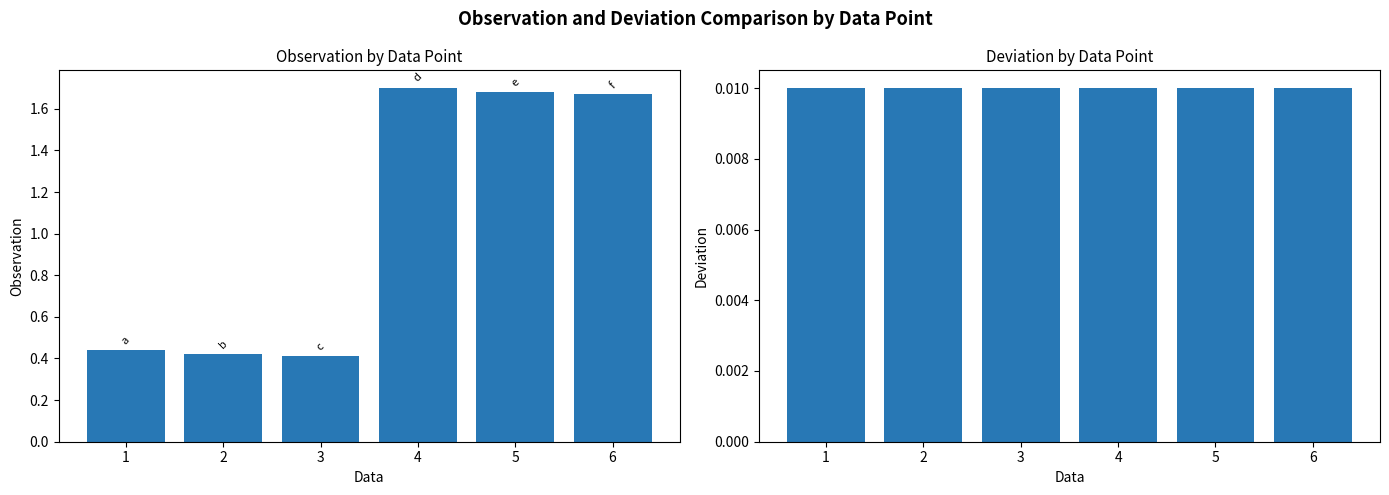

Is it true that observation equals 0.4 at 5?

False